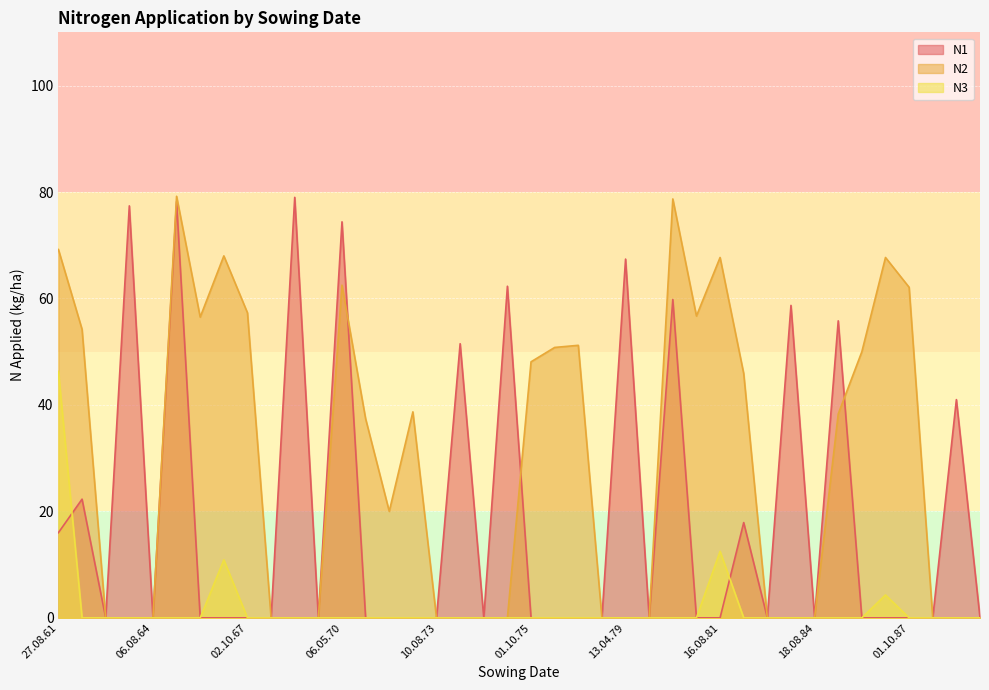

Reading left to right, transcribe all the data shown in this chart.

N1: 16.0	22.3	0.0	77.4	0.0	78.2	0.0	0.0	0.0	0.0	79.0	0.0	74.4	0.0	0.0	0.0	0.0	51.5	0.0	62.3	0.0	0.0	0.0	0.0	67.4	0.0	59.8	0.0	0.0	17.9	0.0	58.7	0.0	55.8	0.0	0.0	0.0	0.0	41.0	0.0
N2: 69.2	54.2	0.0	0.0	0.0	79.2	56.5	68.0	57.3	0.0	0.0	0.0	62.5	37.4	20.0	38.7	0.0	0.0	0.0	0.0	48.1	50.8	51.2	0.0	0.0	0.0	78.7	56.7	67.7	45.9	0.0	0.0	0.0	38.3	50.0	67.7	62.1	0.0	0.0	0.0
N3: 46.3	0.0	0.0	0.0	0.0	0.0	0.0	10.9	0.0	0.0	0.0	0.0	0.0	0.0	0.0	0.0	0.0	0.0	0.0	0.0	0.0	0.0	0.0	0.0	0.0	0.0	0.0	0.0	12.5	0.0	0.0	0.0	0.0	0.0	0.0	4.3	0.0	0.0	0.0	0.0